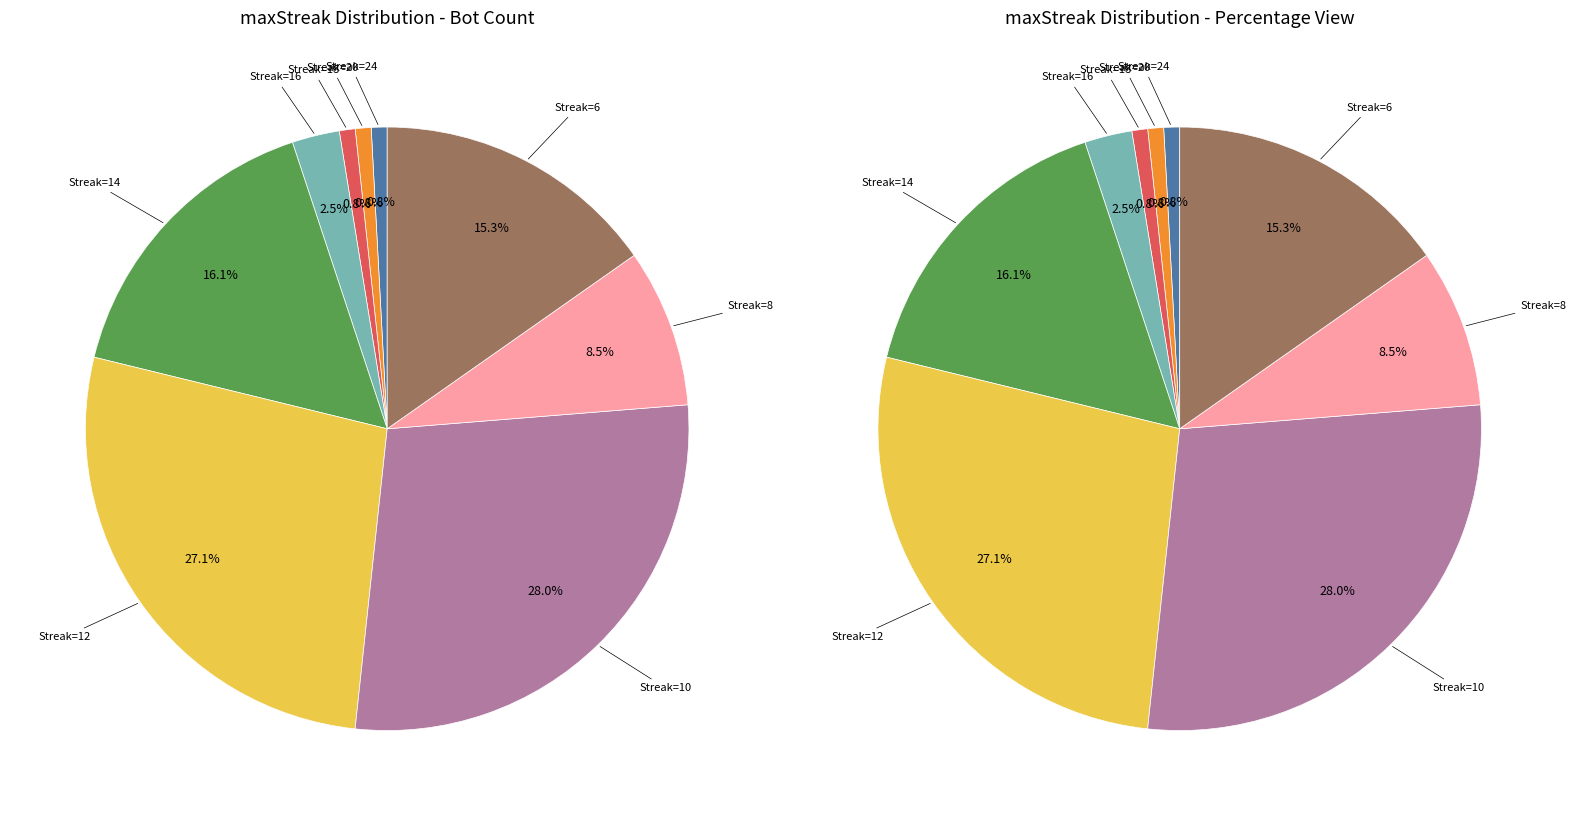

Is the sum of 20 and 12 greater than half?

No